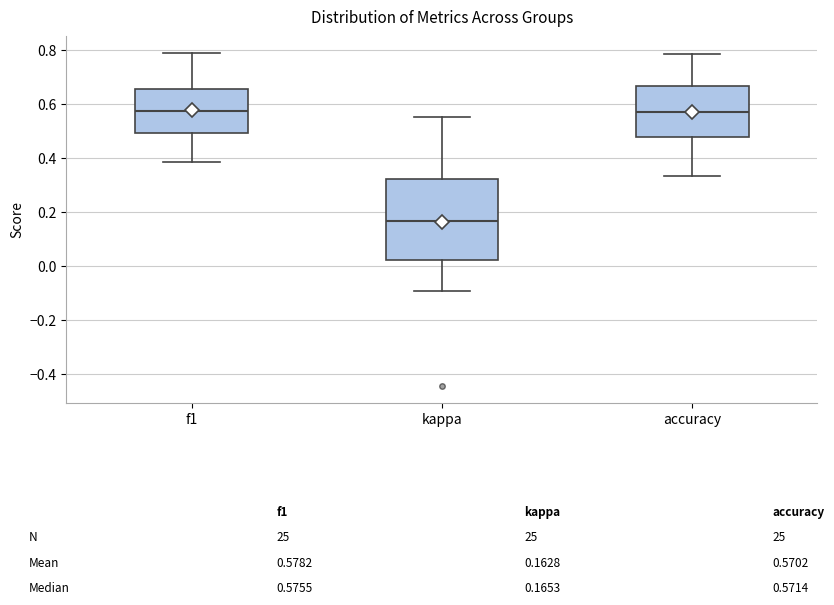

Comparing the boxes themselves (not the whiskers), which one is the tallest?

kappa